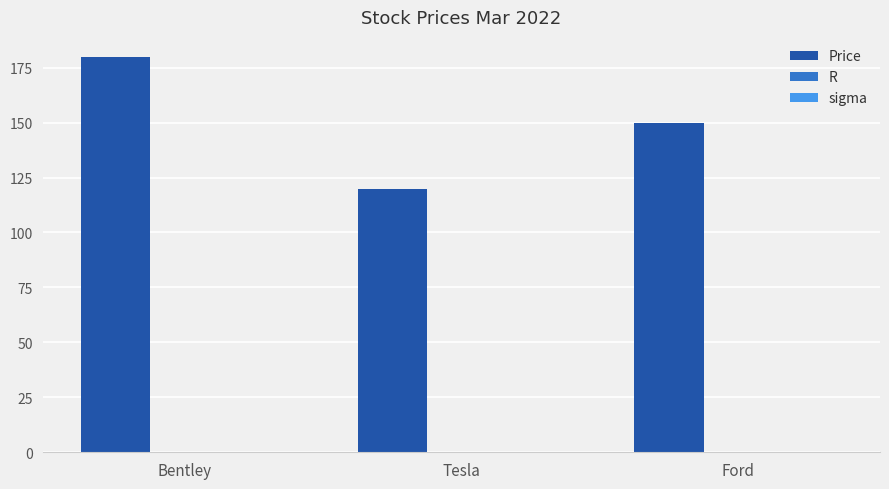

Count the number of categories in the chart.

3